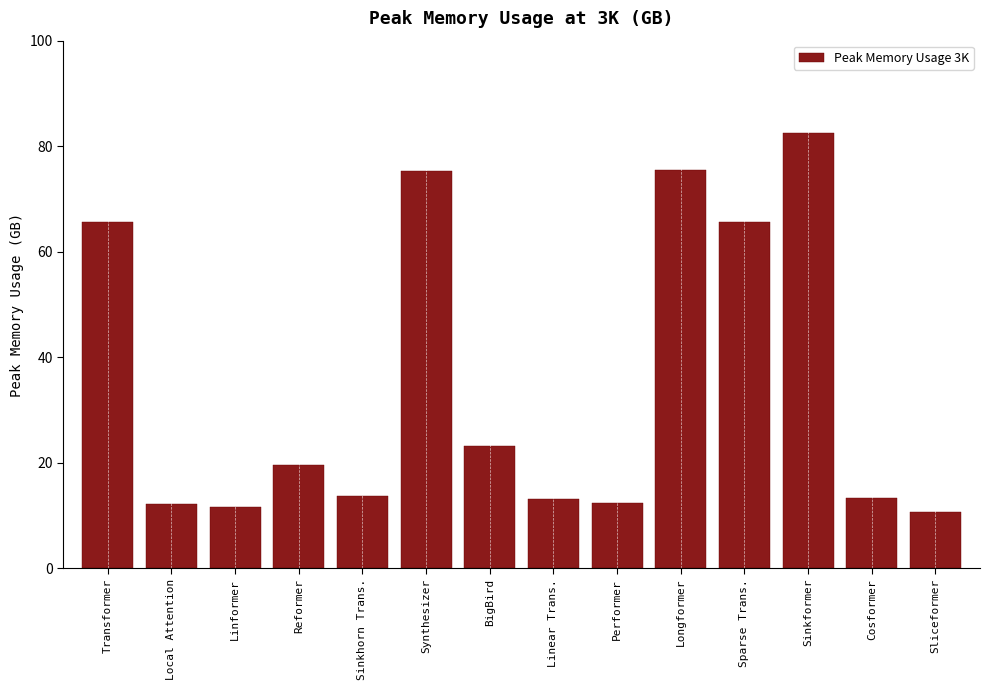

What is the change in value from Synthesizer to BigBird?

-52.1